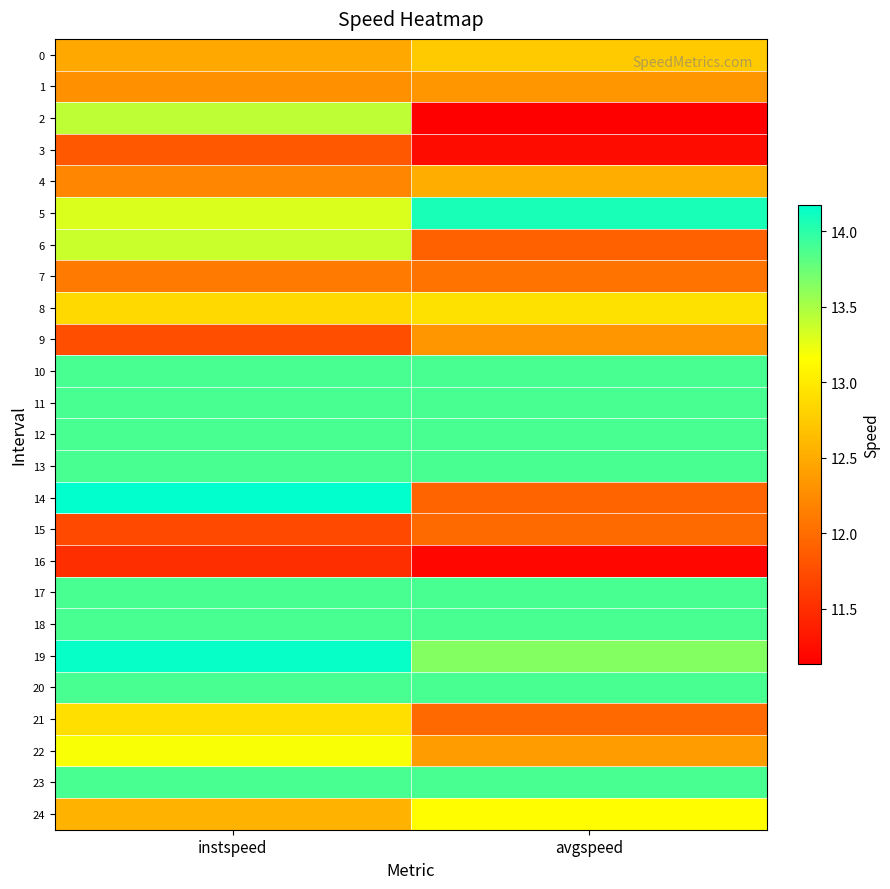

Between instspeed and avgspeed, which is larger?

avgspeed